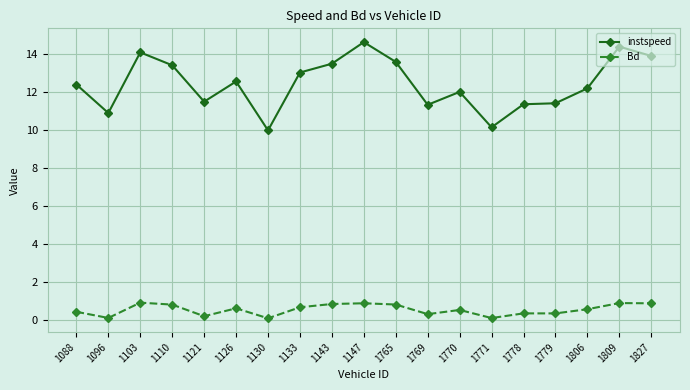

Rank the series by their maximum value, from lowest to highest.

Bd, instspeed